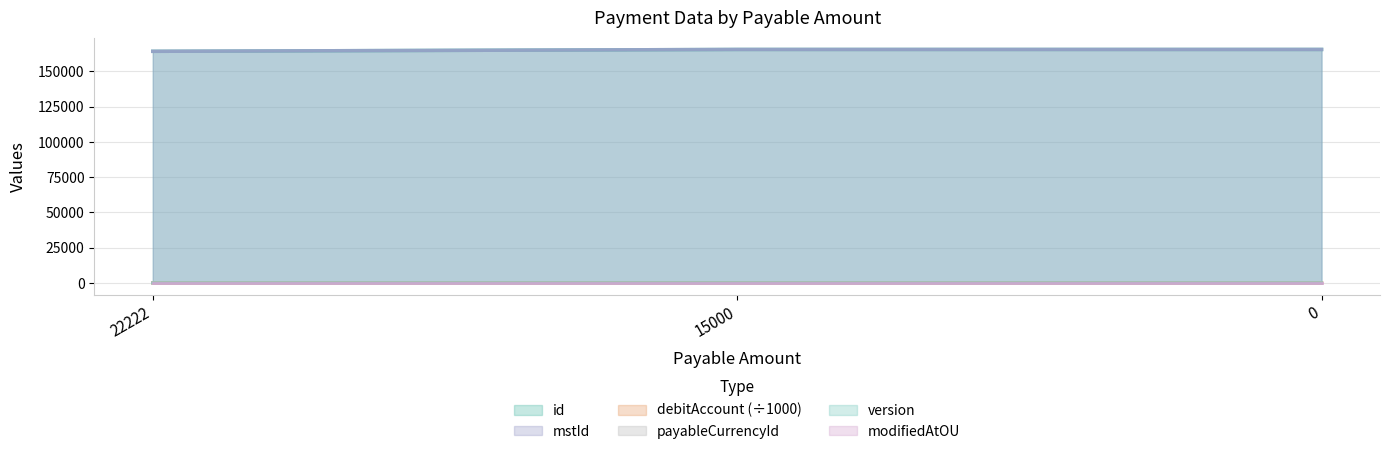

Count the number of categories in the chart.

3